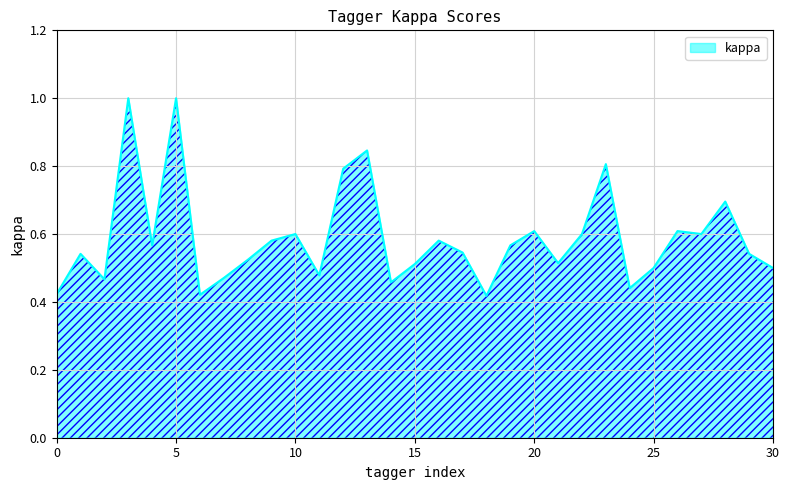

What is the maximum value shown in the chart?

1.0